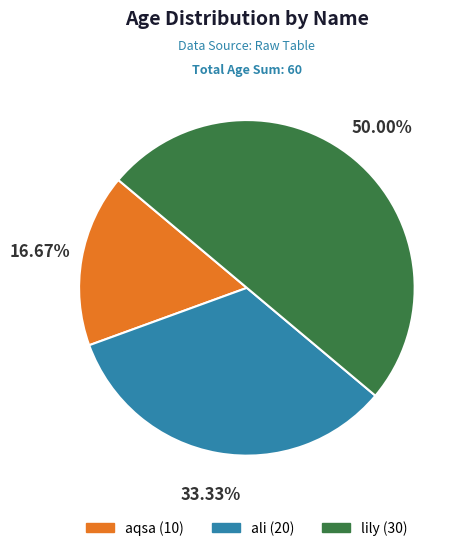

Which has a higher value, lily or aqsa?

lily